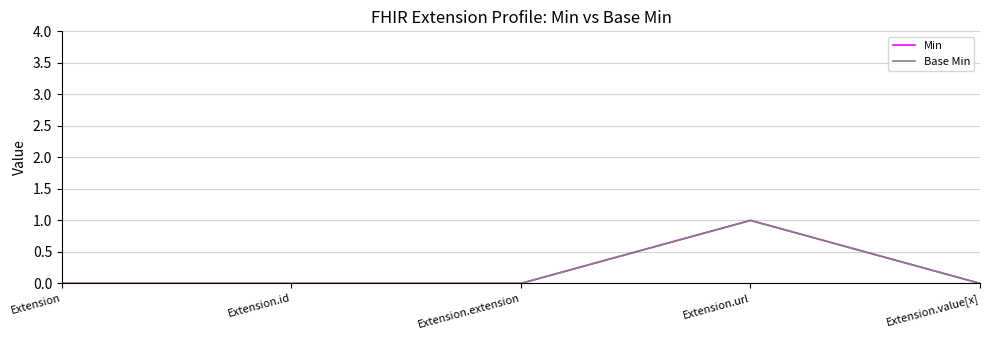

Is this an area chart (filled region under the line)?

No